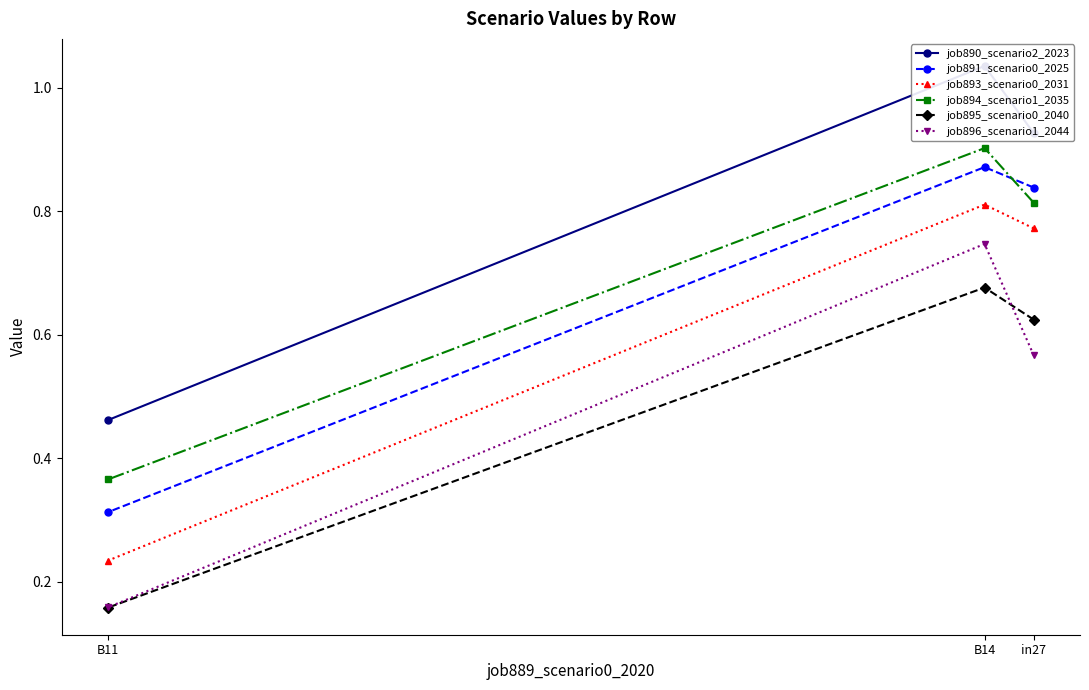

How many distinct data groups are displayed?

6